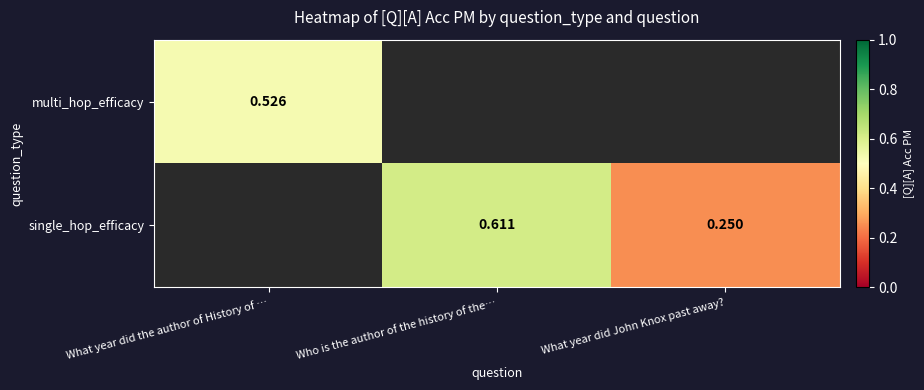

Rank the series by their maximum value, from lowest to highest.

multi_hop_efficacy, single_hop_efficacy